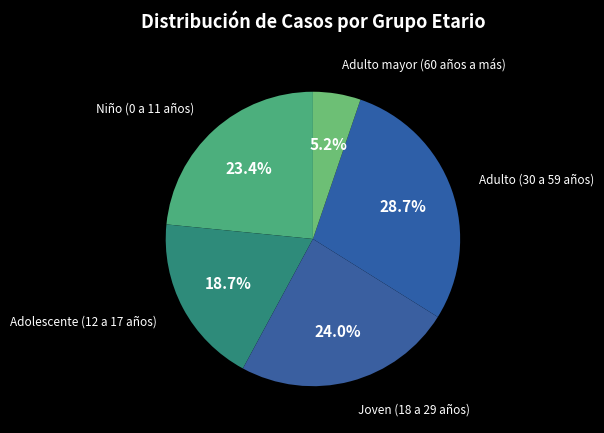

Does Adolescente (12 a 17 años) represent more than half of the total?

No